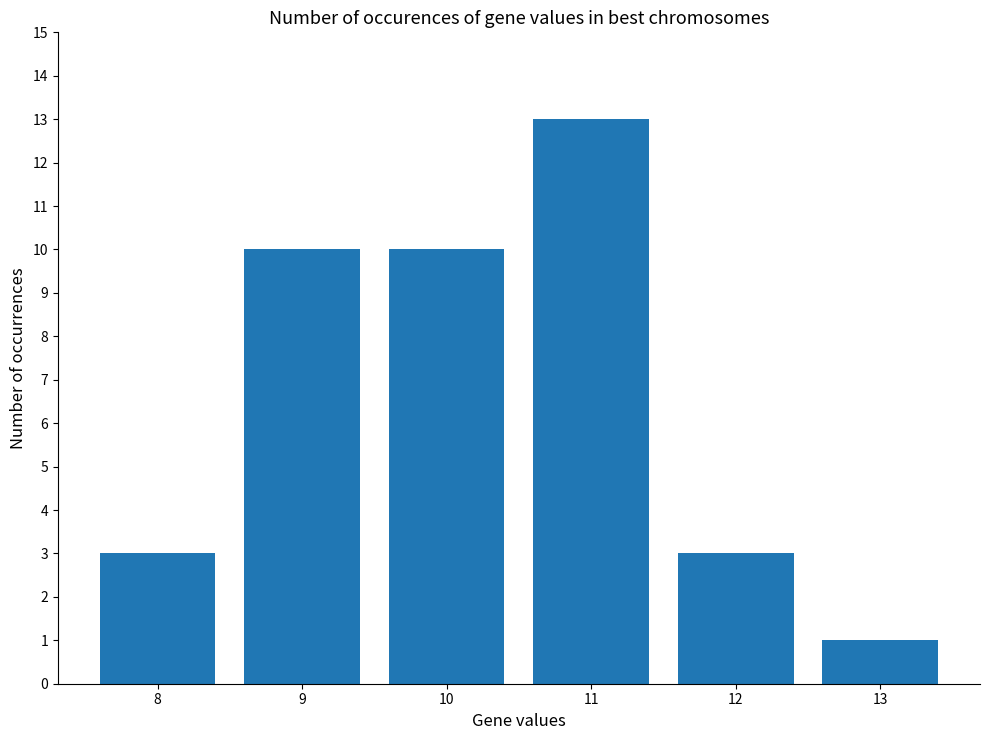

Approximately how many times larger is the value at 10 compared to 12?

3.3